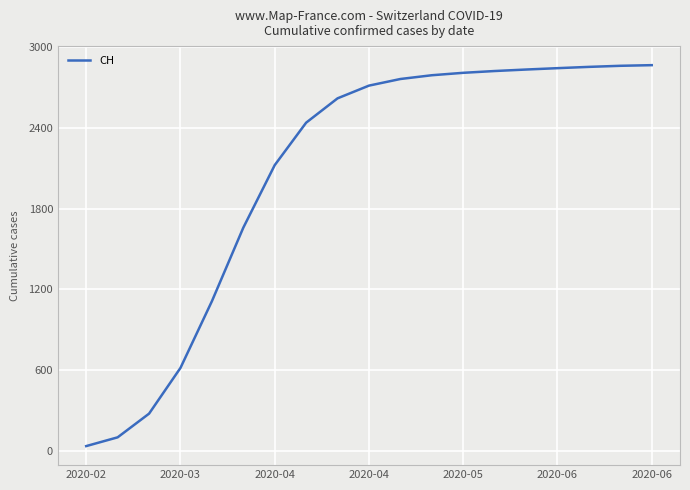

What is the maximum value shown in the chart?

2867.2